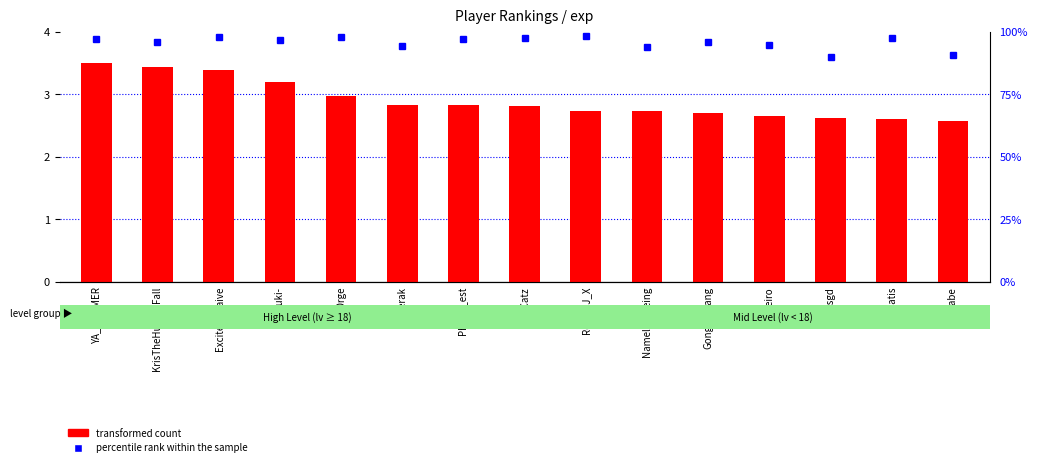

What are all the series names shown in the legend?

transformed count, percentile rank within the sample